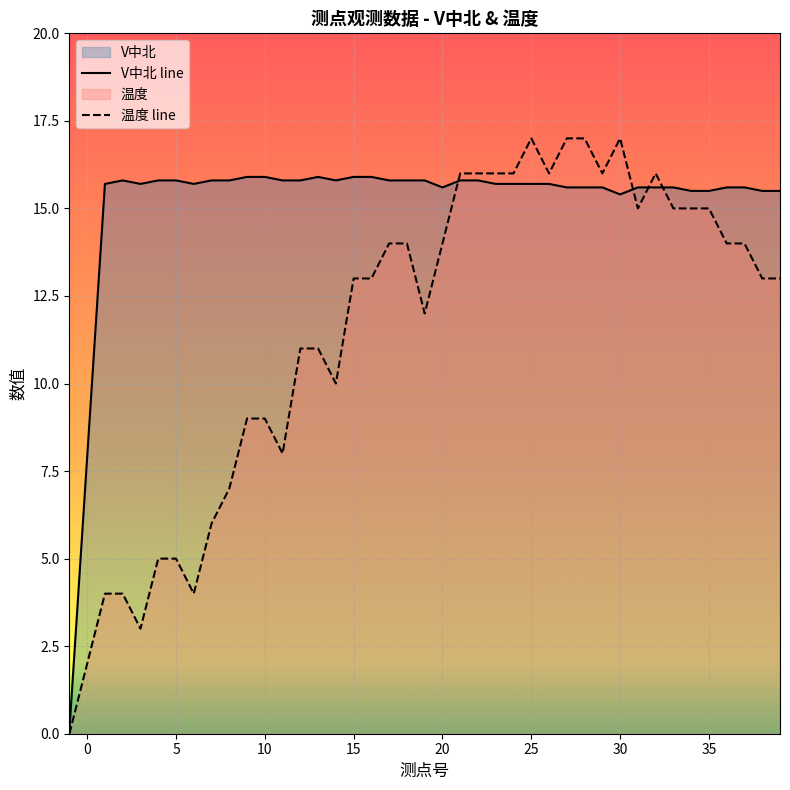

Rank the series by their average value, from lowest to highest.

温度 line, V中北 line